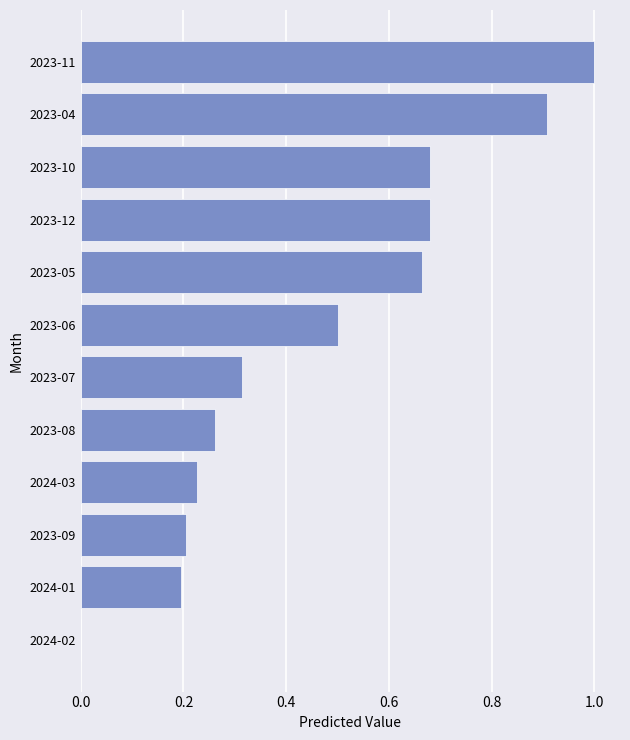

At which category does the chart reach its peak across all series?

2023-11